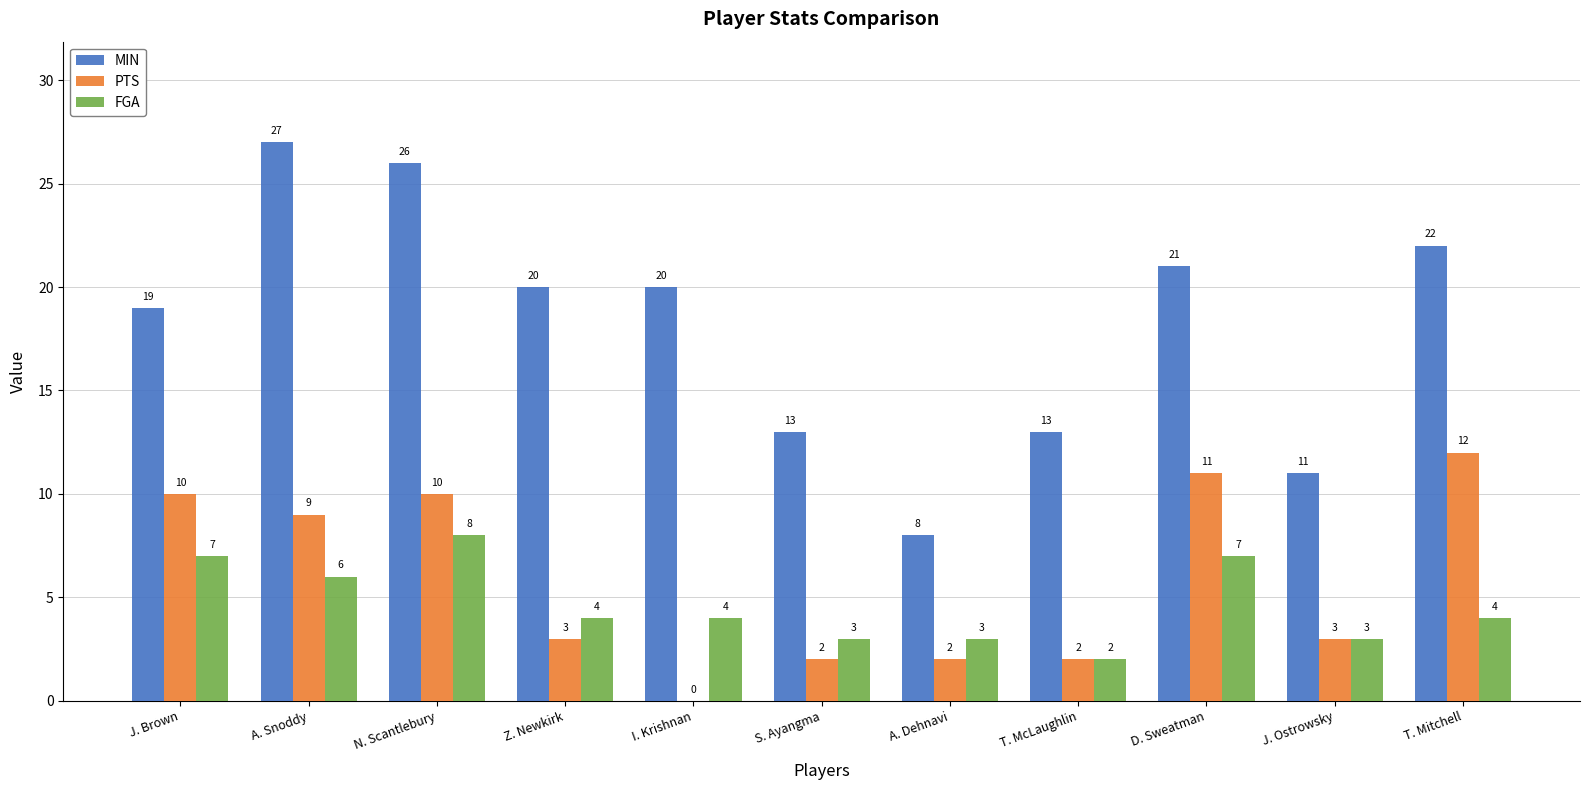

What is the sum of the PTS values at N. Scantlebury and T. Mitchell?

22